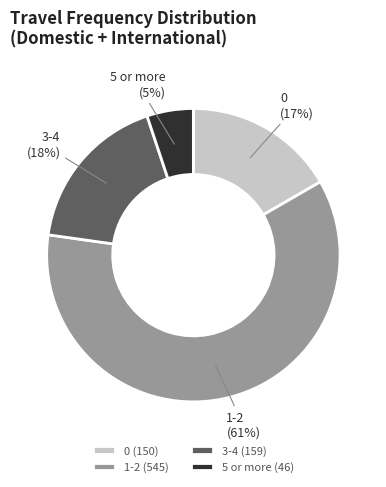

Is the sum of 1-2 and 3-4 greater than half?

Yes